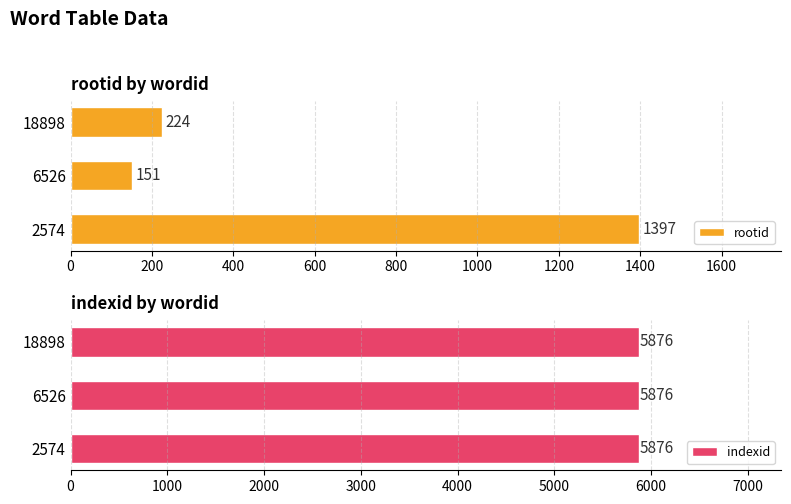

Rank the categories by rootid value from lowest to highest.

6526, 18898, 2574